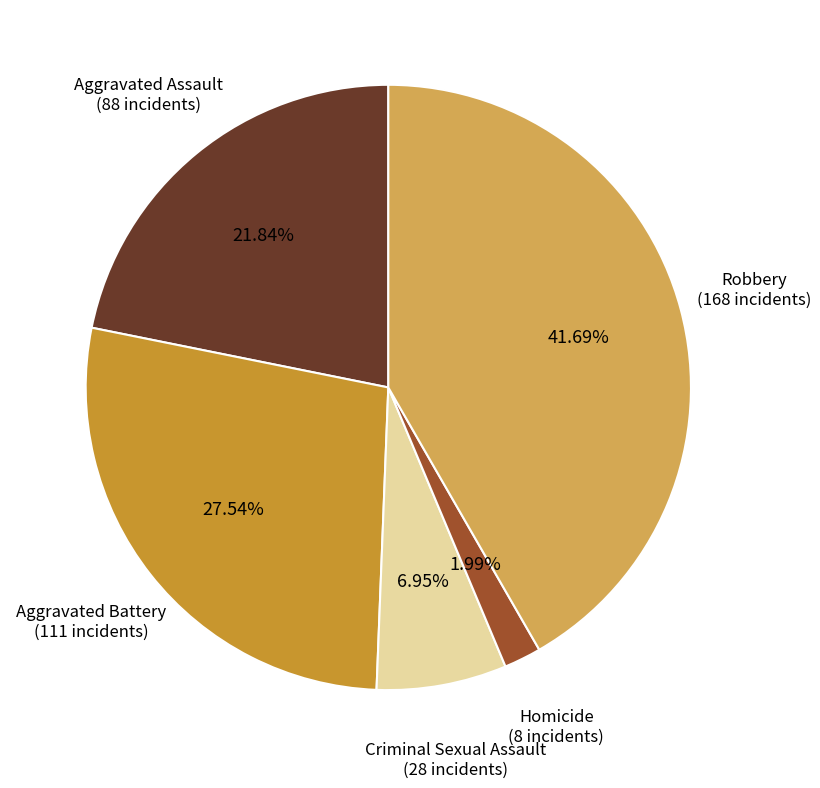

Does any single category account for the majority?

No